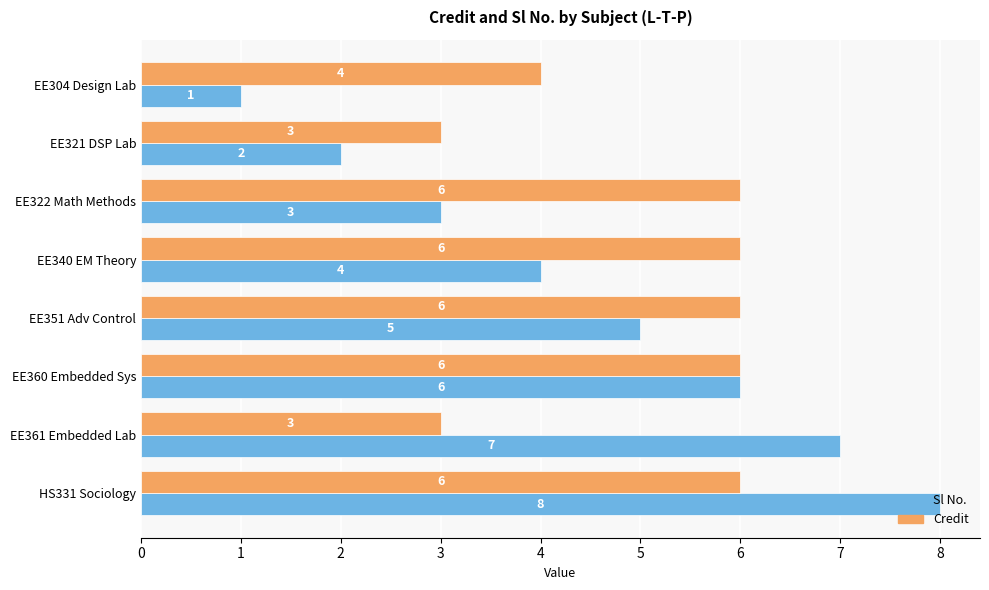

At how many categories does at least one series exceed 1?

8